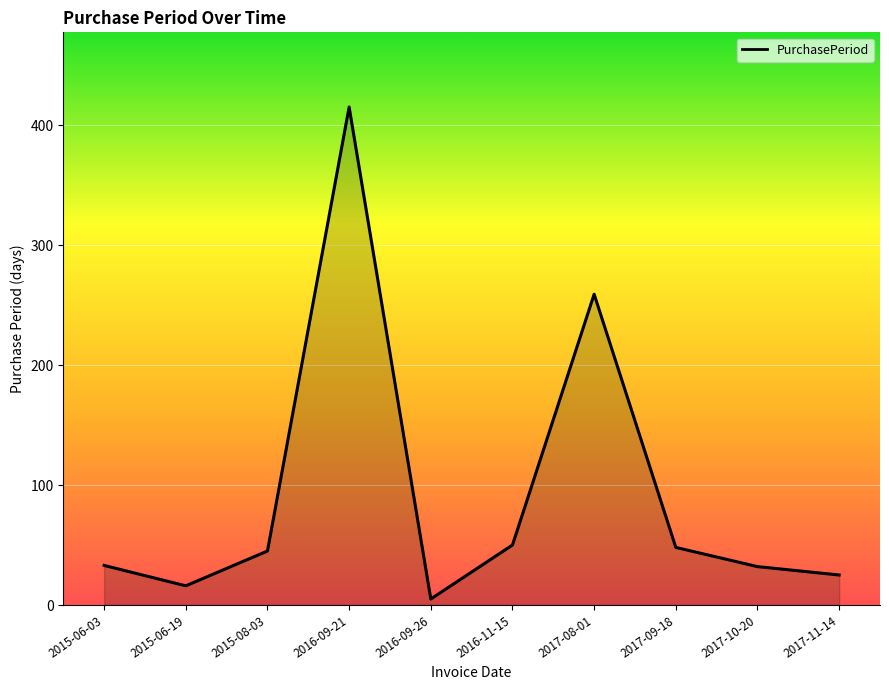

Does the chart display data point markers on the line(s)?

No